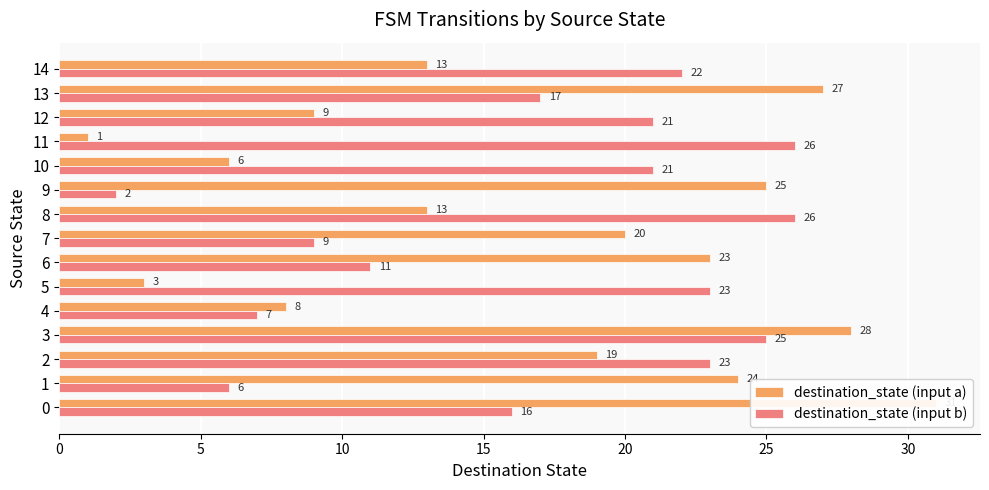

Reading left to right, transcribe all the data shown in this chart.

destination_state (input a): 31	24	19	28	8	3	23	20	13	25	6	1	9	27	13
destination_state (input b): 16	6	23	25	7	23	11	9	26	2	21	26	21	17	22